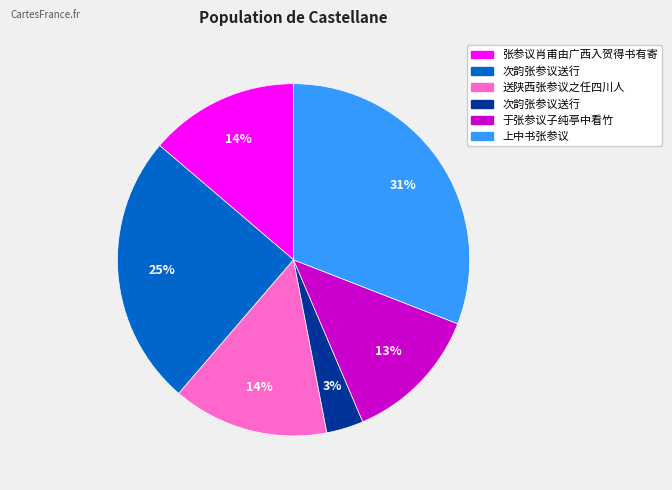

Is there any slice that represents more than half of the pie?

No